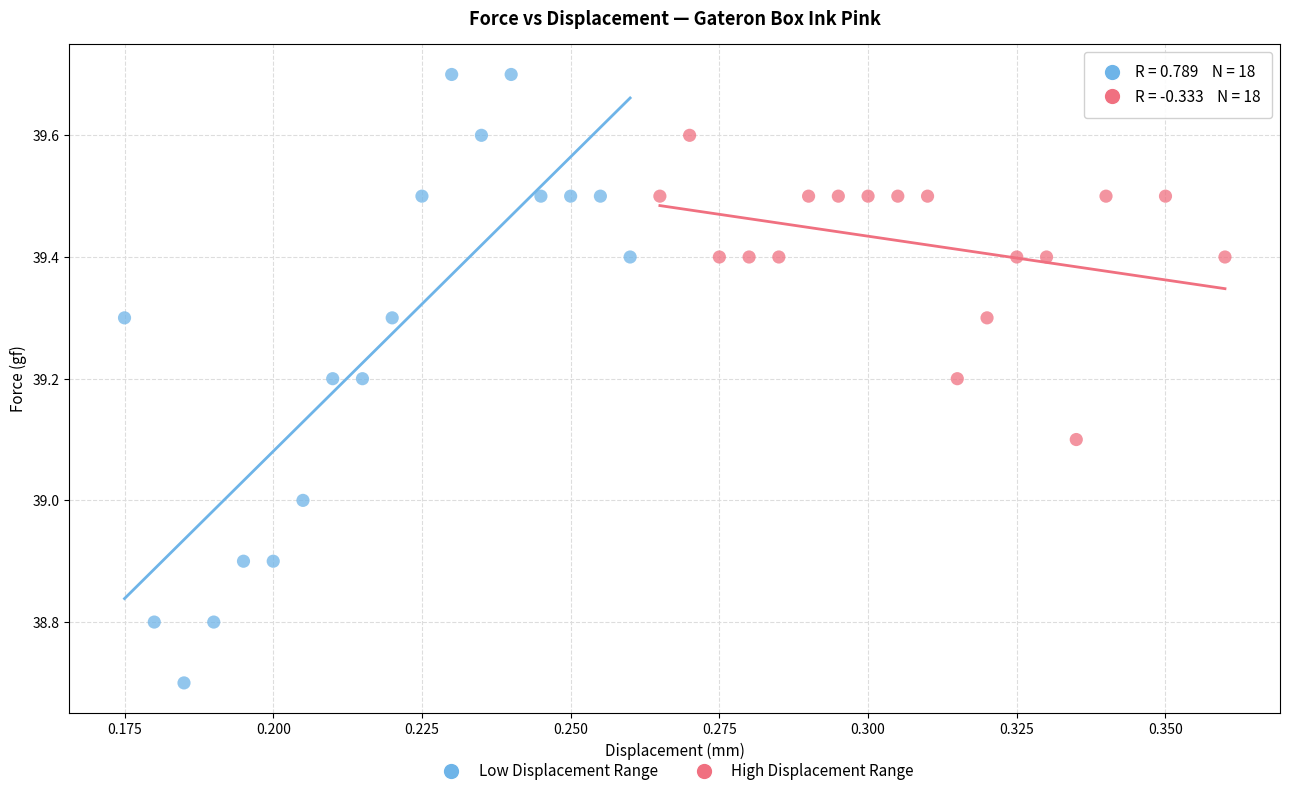

Which series contains the lowest Y value?

Low Displacement Range